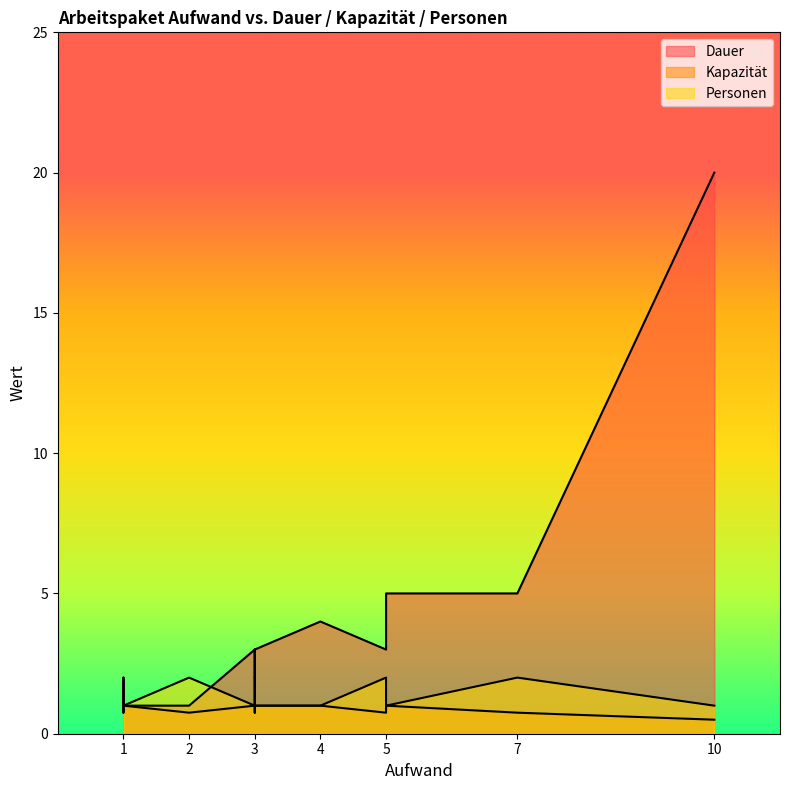

List the series in order of their peak value, highest first.

Dauer, Personen, Kapazität